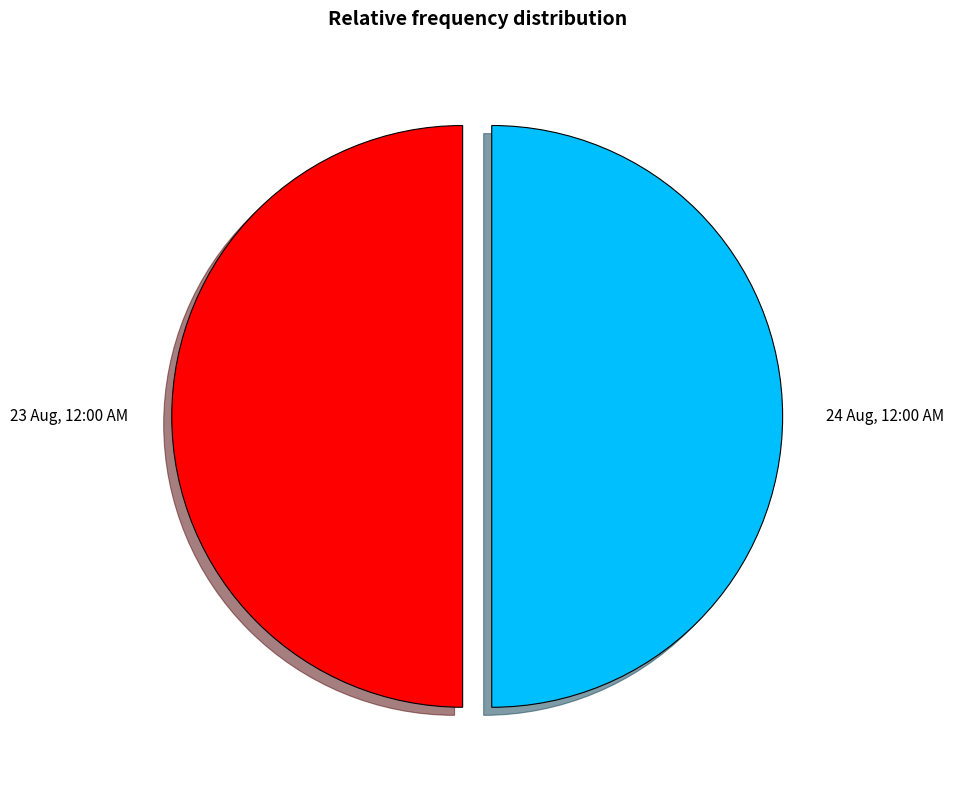

Is it true that 24 Aug, 12:00 AM is 50% of the pie?

True